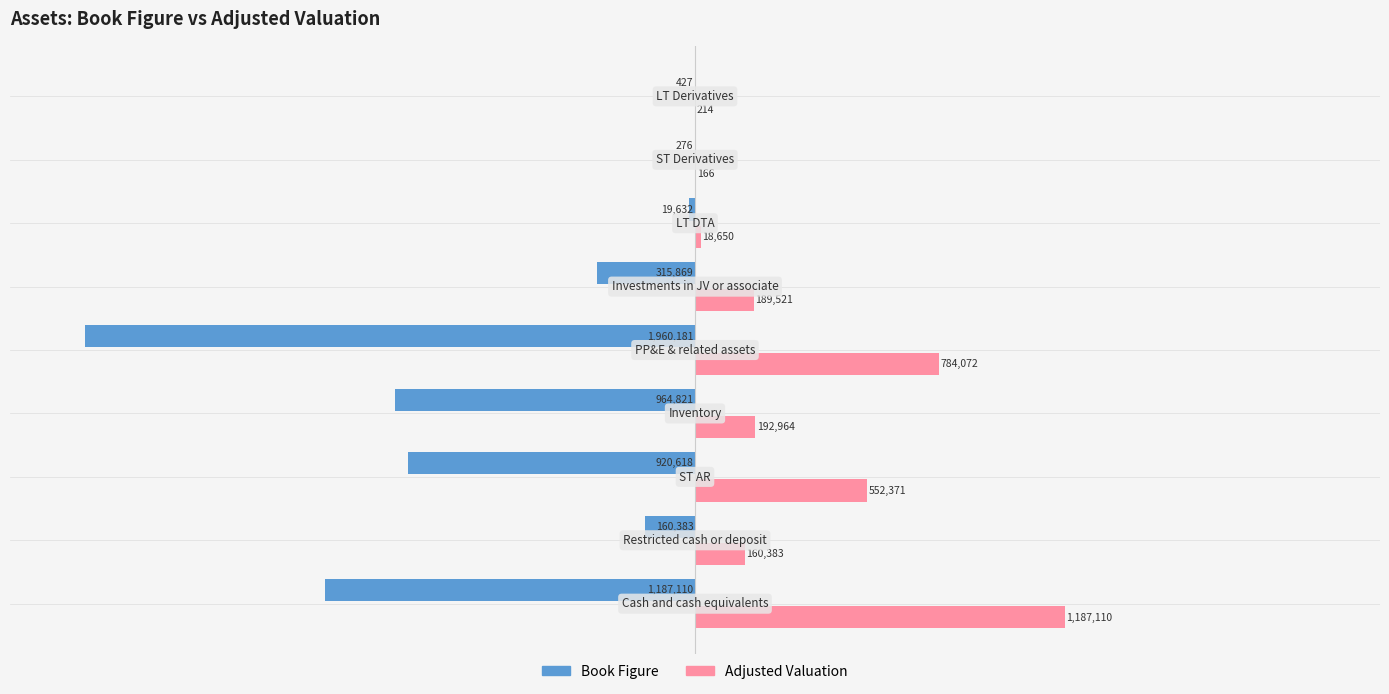

What is the sum of all Adjusted Valuation values?

3085451.3